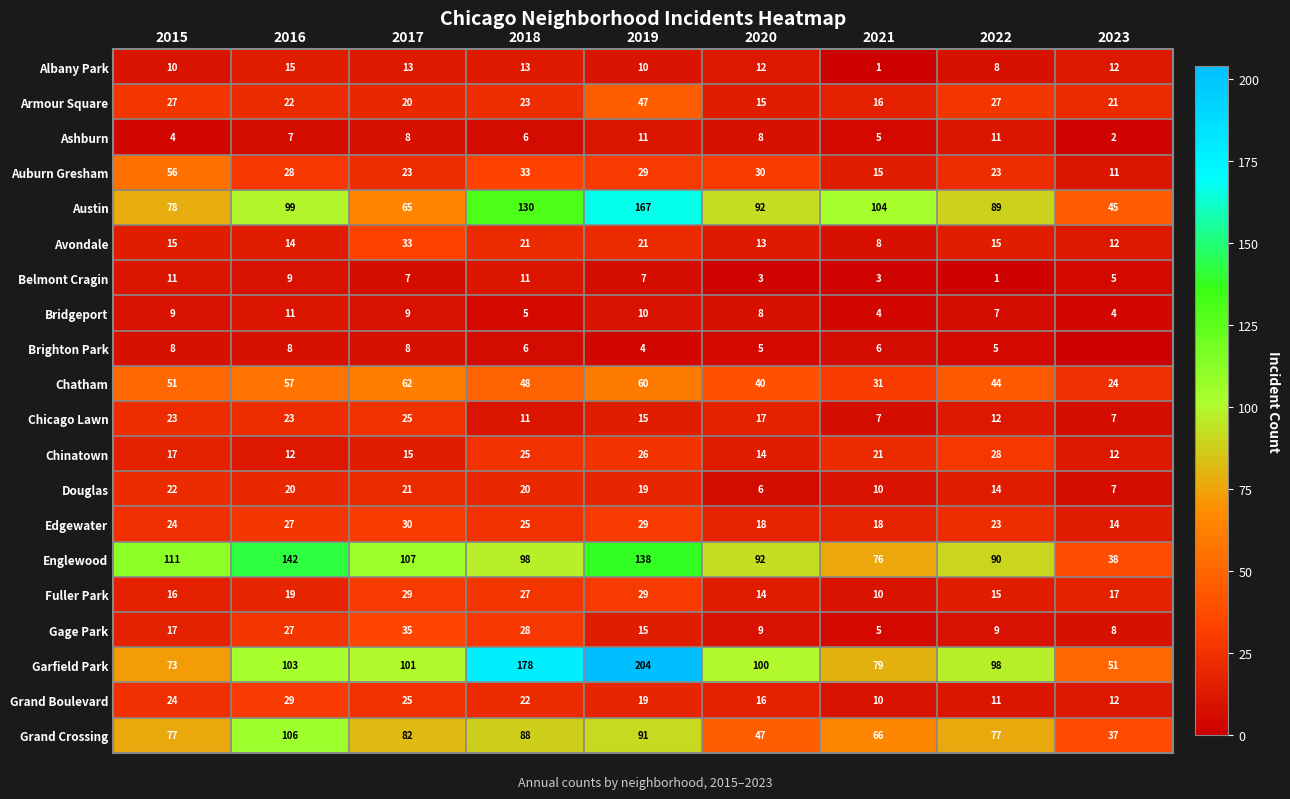

What is the approximate value of Bridgeport at 2021?

4